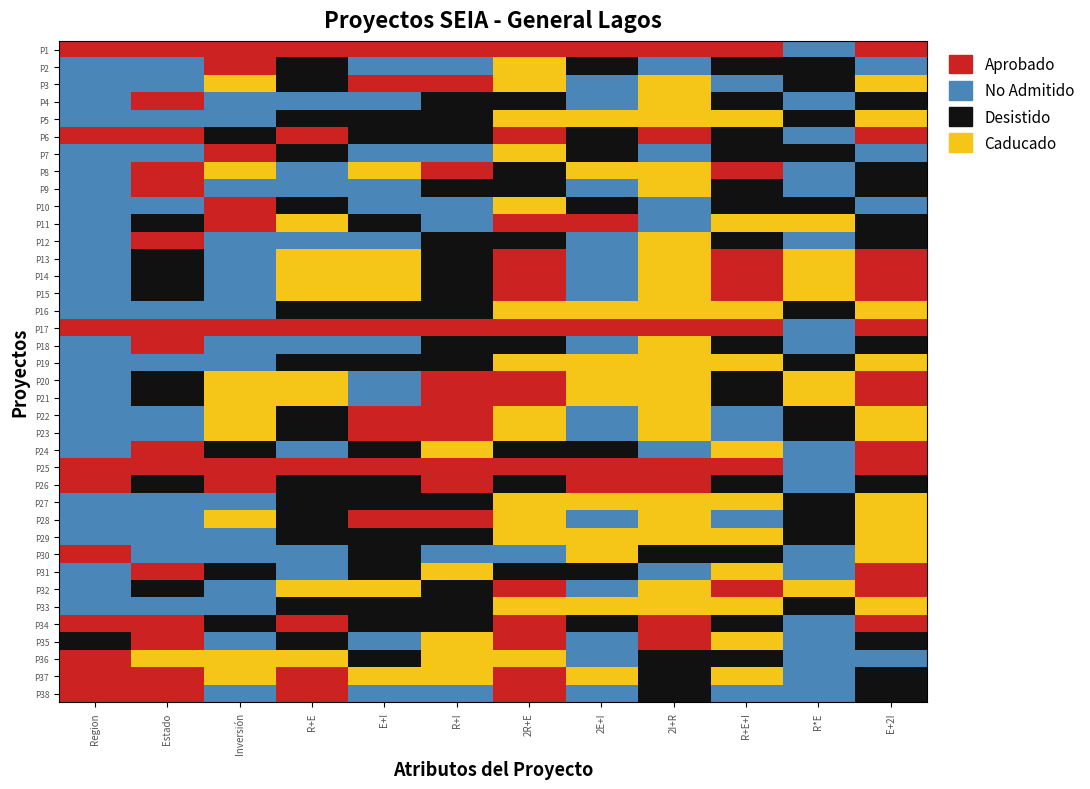

Which series has the widest spread of values?

P2